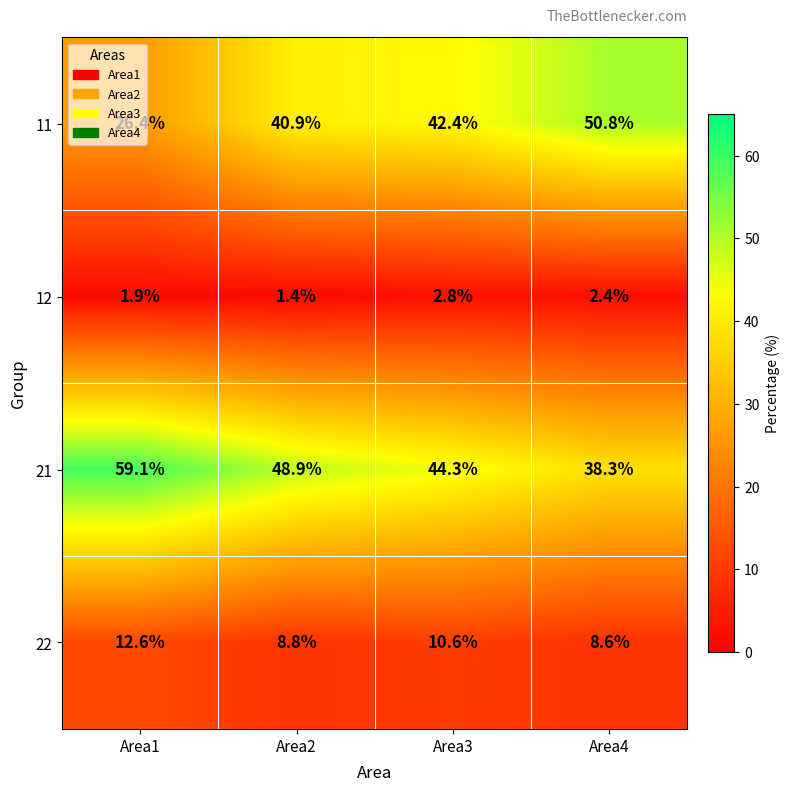

What is the difference between the 21 values at Area2 and Area1?

10.2